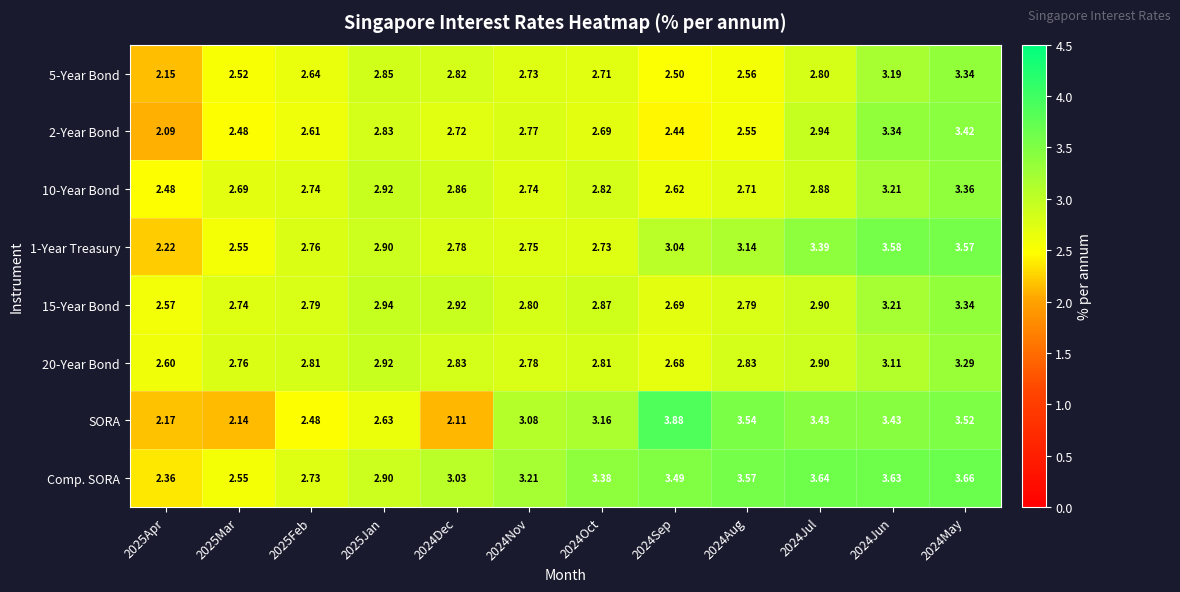

Is the value of 5-Year Bond at 2025Mar greater than the value of Comp. SORA at 2024Aug?

No